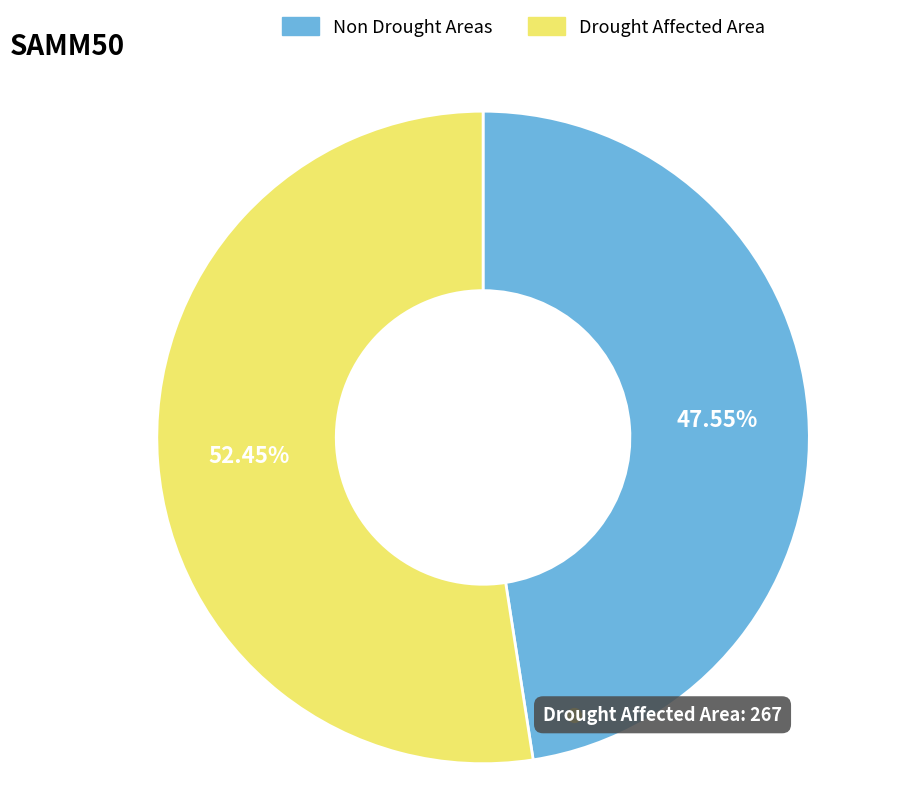

Is there any slice that represents more than half of the pie?

Yes